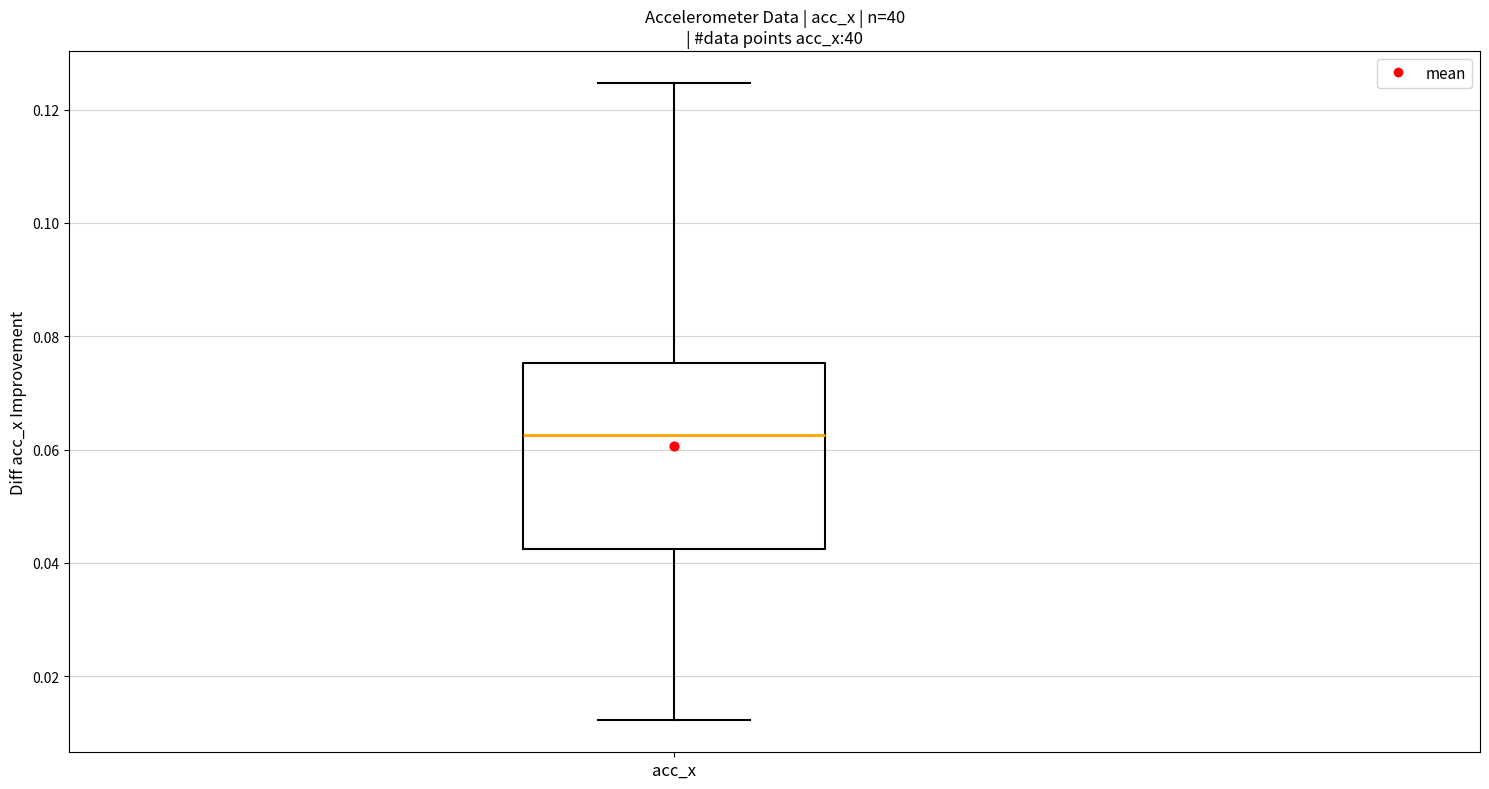

Transcribe this box plot: give where the median line is, the range the box spans, and where the two whiskers end, as read against the y-axis. The values are not printed on the chart, so give them approximately, as read against the axis.

median 0.062, box 0.042 to 0.076, whiskers 0.012 to 0.124